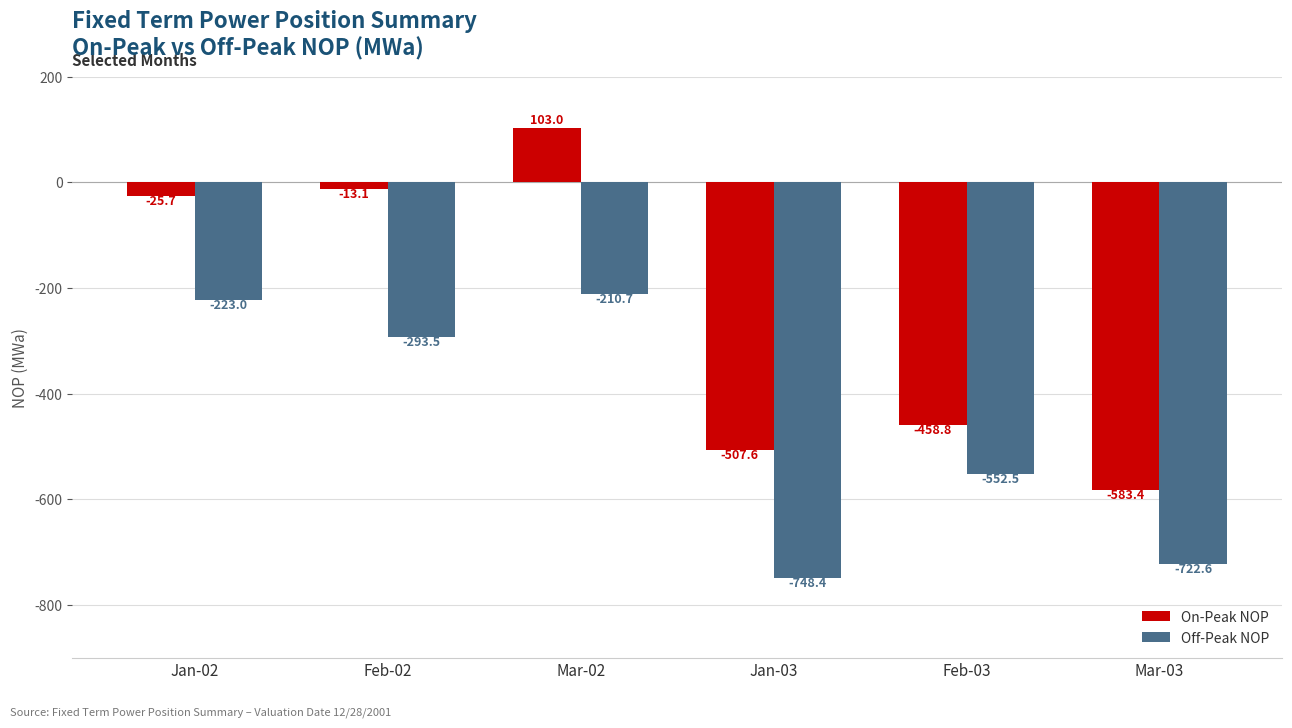

What is the label of the 1st bar from the left?

Jan-02